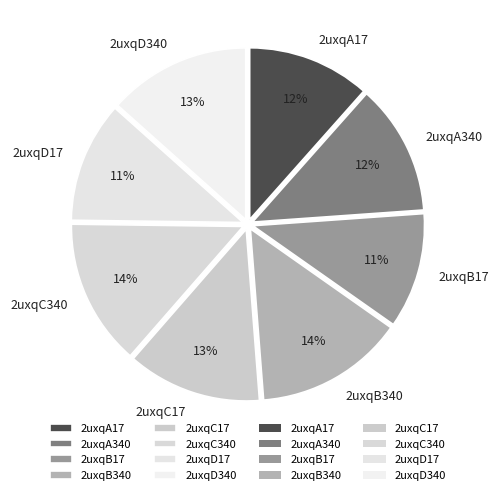

Is there a majority slice in this chart?

No